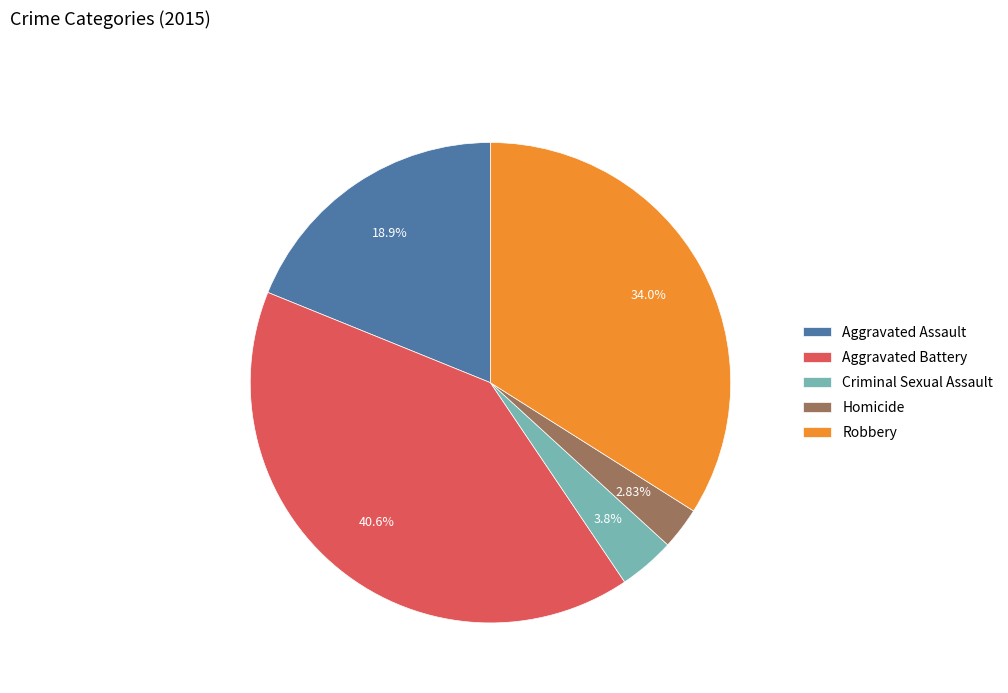

Approximately how many times larger is the value at Robbery compared to Aggravated Assault?

1.8